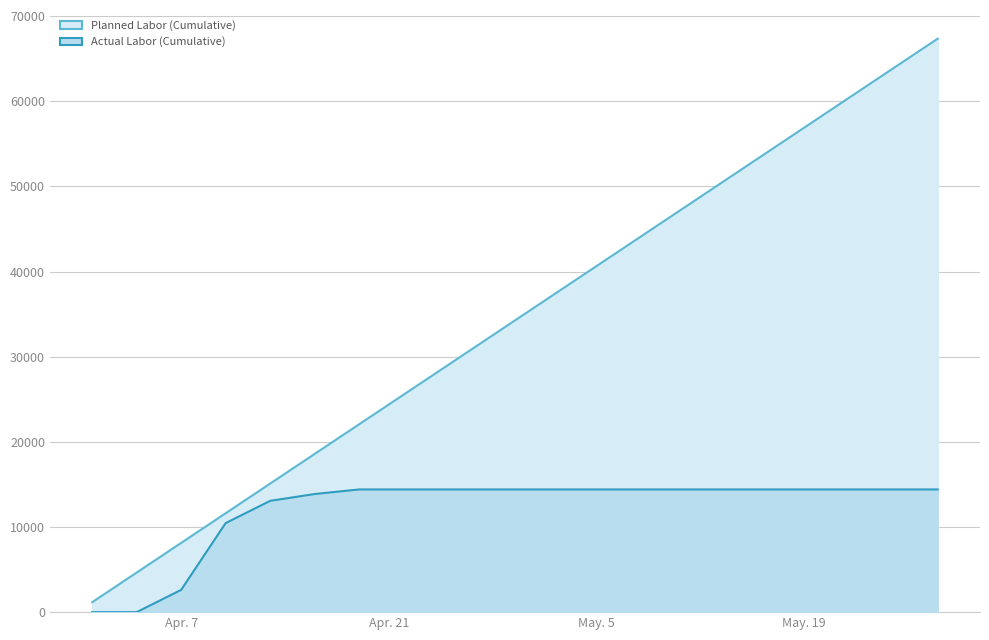

True or false: Actual Labor (Cumulative) and Planned Labor (Cumulative) intersect in this chart.

False